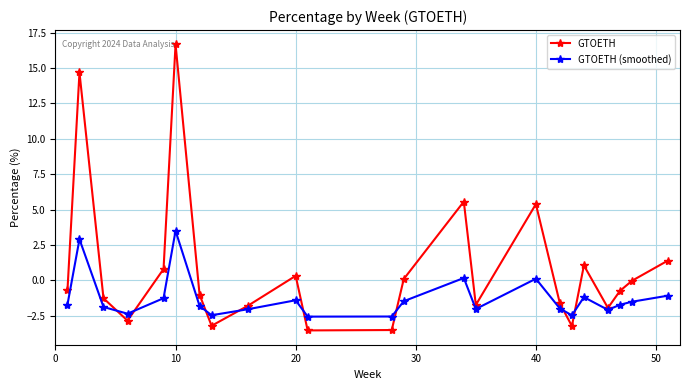

What is the greatest value displayed?

16.7